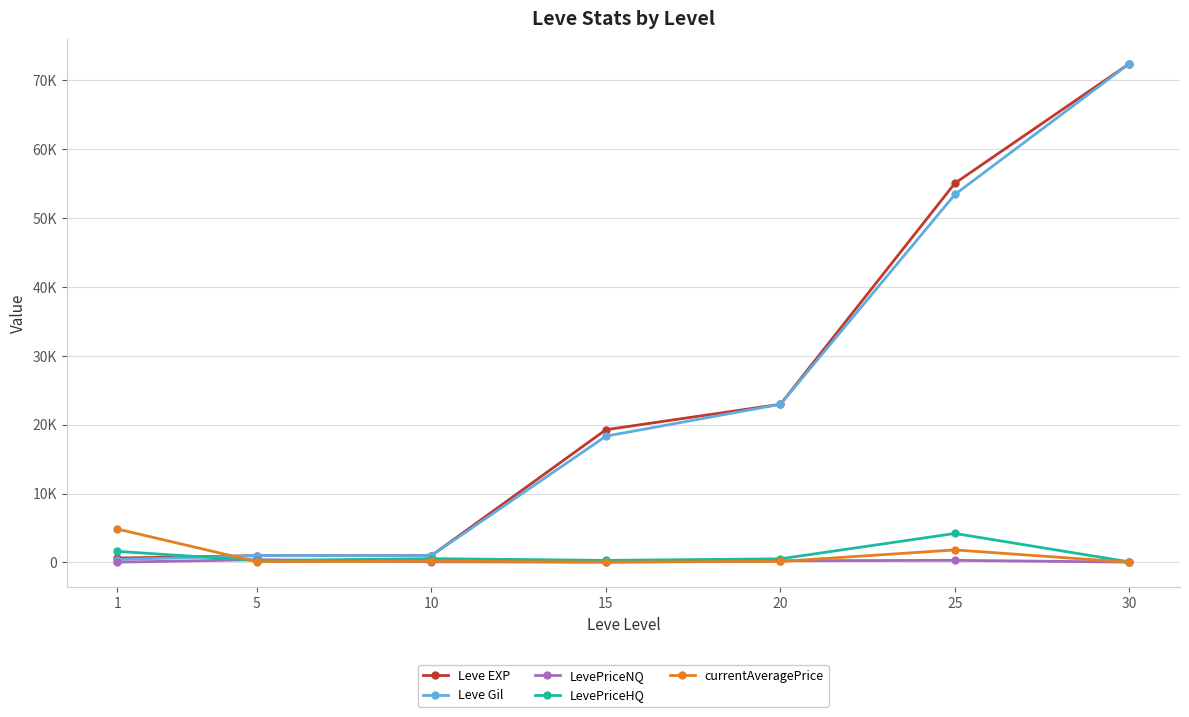

Between 1 and 30, which series saw the biggest shift?

Leve Gil